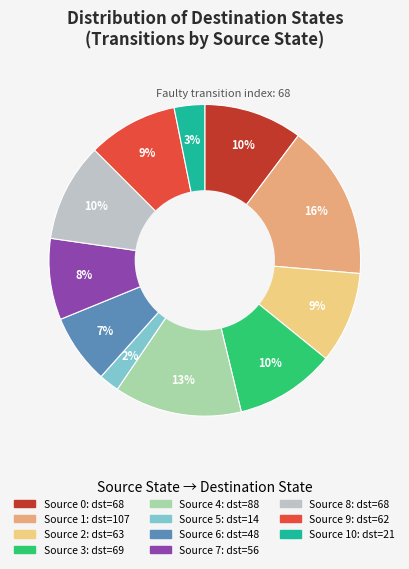

To the nearest percent, what is the difference between the largest and smallest slice percentages?

14%